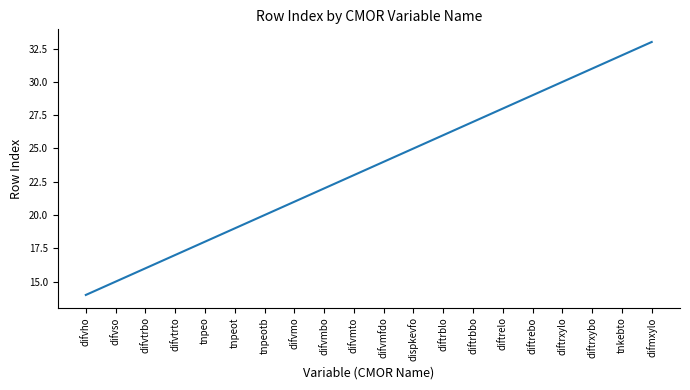

Approximately how many times larger is the value at difvmbo compared to diftrebo?

0.8